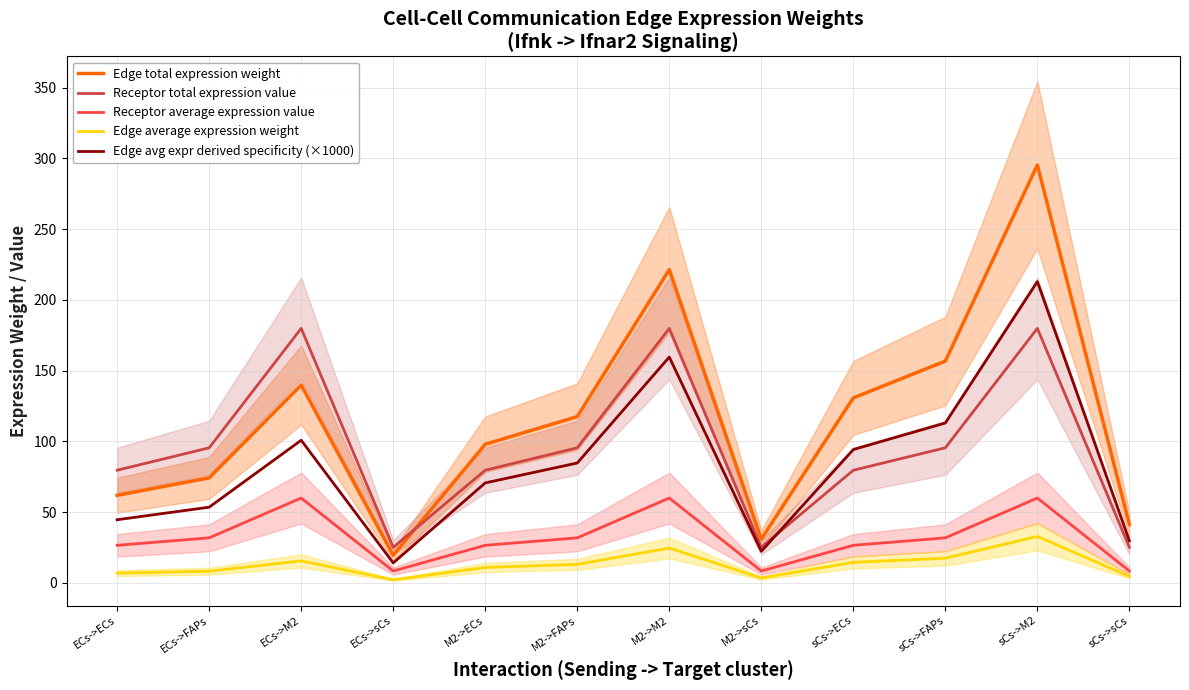

True or false: Edge average expression weight and Receptor average expression value cross at least once.

False